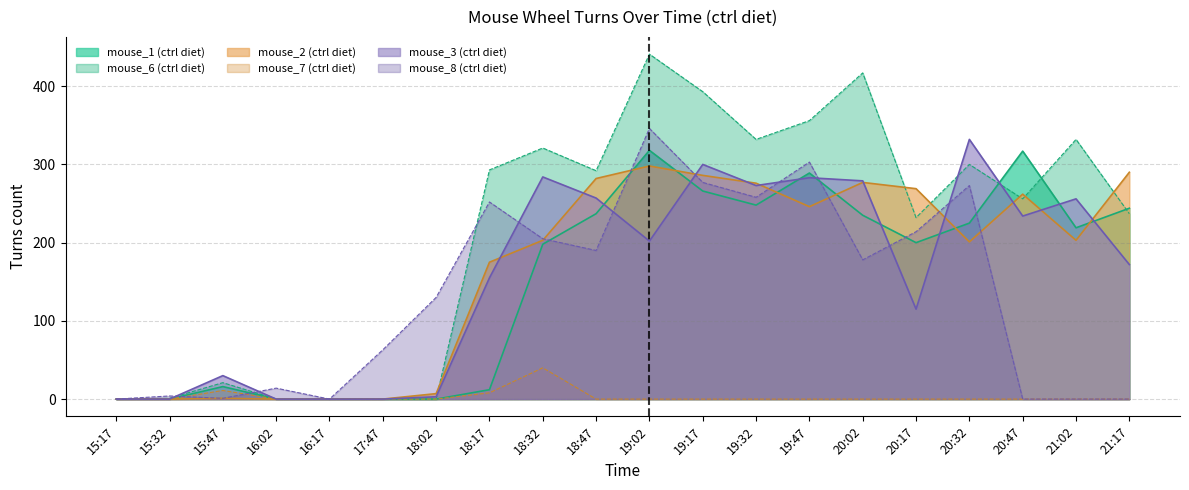

Reading left to right, what are all the values shown in this chart?

mouse_1: 15:17=0	15:32=0	15:47=16	16:02=0	16:17=0	17:47=0	18:02=0	18:17=12	18:32=198	18:47=237	19:02=318	19:17=266	19:32=248	19:47=289	20:02=235	20:17=200	20:32=225	20:47=317	21:02=219	21:17=244
mouse_6: 15:17=0	15:32=1	15:47=21	16:02=0	16:17=0	17:47=0	18:02=0	18:17=293	18:32=321	18:47=292	19:02=441	19:17=393	19:32=332	19:47=356	20:02=417	20:17=232	20:32=300	20:47=256	21:02=332	21:17=237
mouse_2: 15:17=0	15:32=0	15:47=1	16:02=0	16:17=0	17:47=0	18:02=7	18:17=175	18:32=203	18:47=282	19:02=298	19:17=286	19:32=276	19:47=246	20:02=277	20:17=269	20:32=201	20:47=262	21:02=203	21:17=290
mouse_7: 15:17=0	15:32=0	15:47=11	16:02=0	16:17=0	17:47=0	18:02=0	18:17=8	18:32=40	18:47=0	19:02=0	19:17=0	19:32=0	19:47=0	20:02=0	20:17=0	20:32=0	20:47=0	21:02=0	21:17=0
mouse_3: 15:17=0	15:32=0	15:47=30	16:02=0	16:17=0	17:47=0	18:02=3	18:17=155	18:32=284	18:47=257	19:02=202	19:17=300	19:32=273	19:47=283	20:02=279	20:17=115	20:32=332	20:47=234	21:02=256	21:17=172
mouse_8: 15:17=0	15:32=4	15:47=1	16:02=14	16:17=0	17:47=63	18:02=130	18:17=252	18:32=205	18:47=190	19:02=346	19:17=277	19:32=258	19:47=303	20:02=178	20:17=214	20:32=273	20:47=0	21:02=0	21:17=0